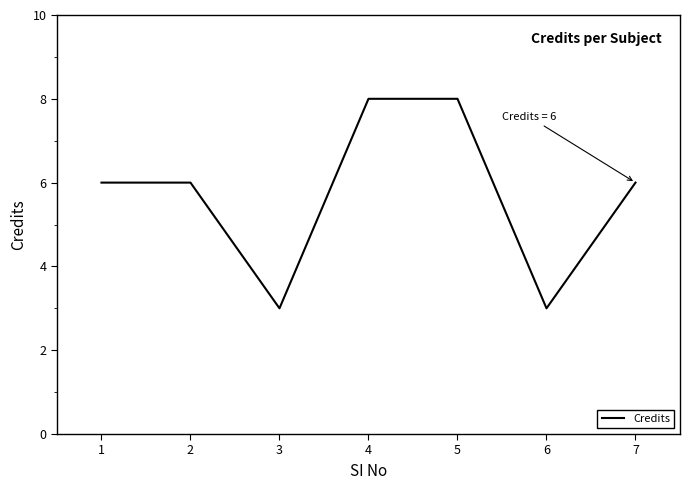

How many distinct data groups are displayed?

1